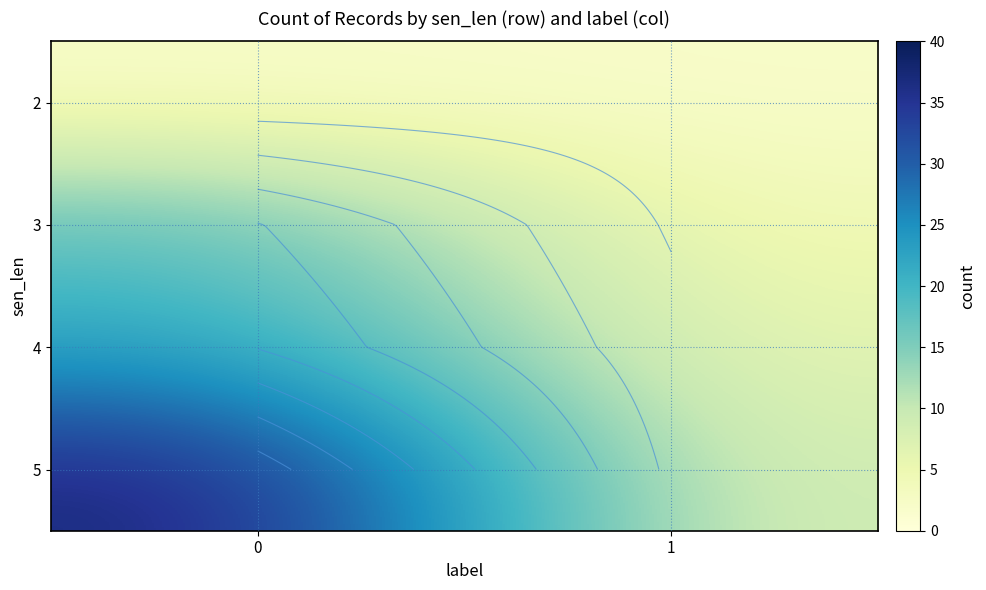

At how many categories does at least one series exceed 18?

1